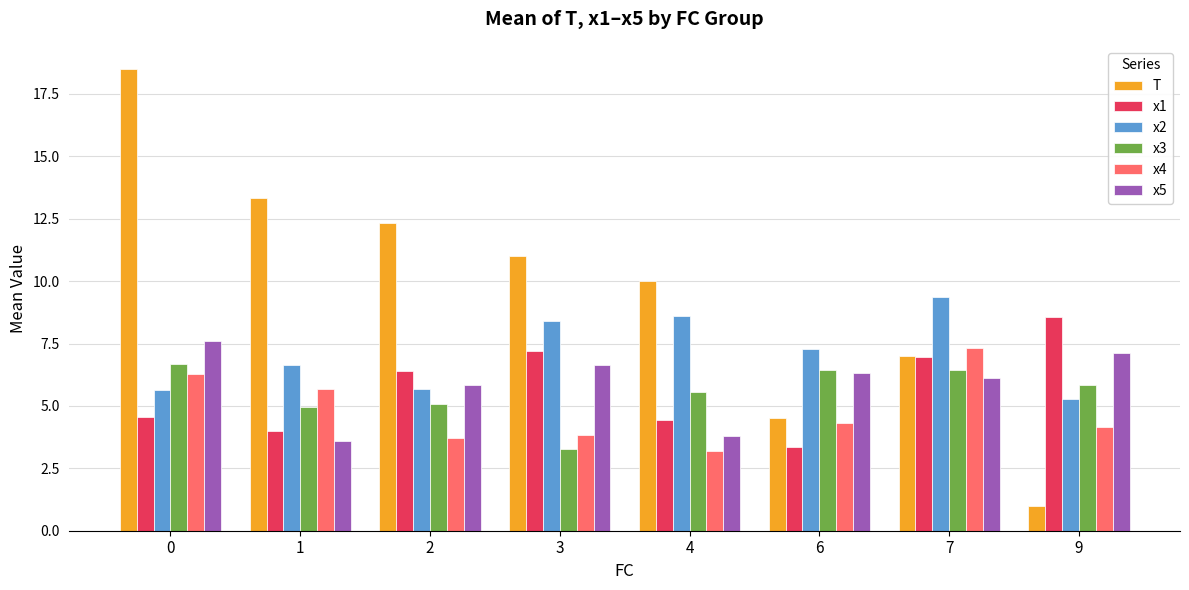

What is the average value of the x4 series?

4.8